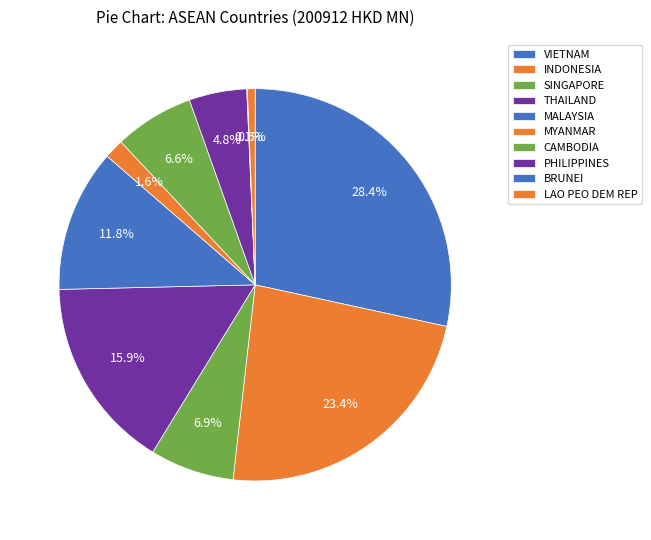

Which category has the smallest portion of the pie?

BRUNEI